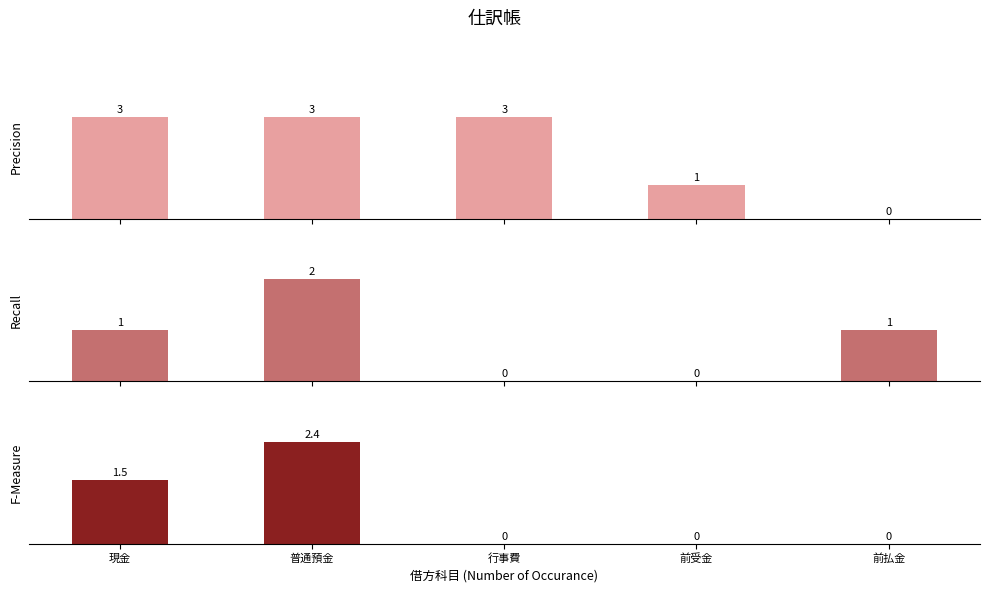

What is the greatest value displayed?

3.0